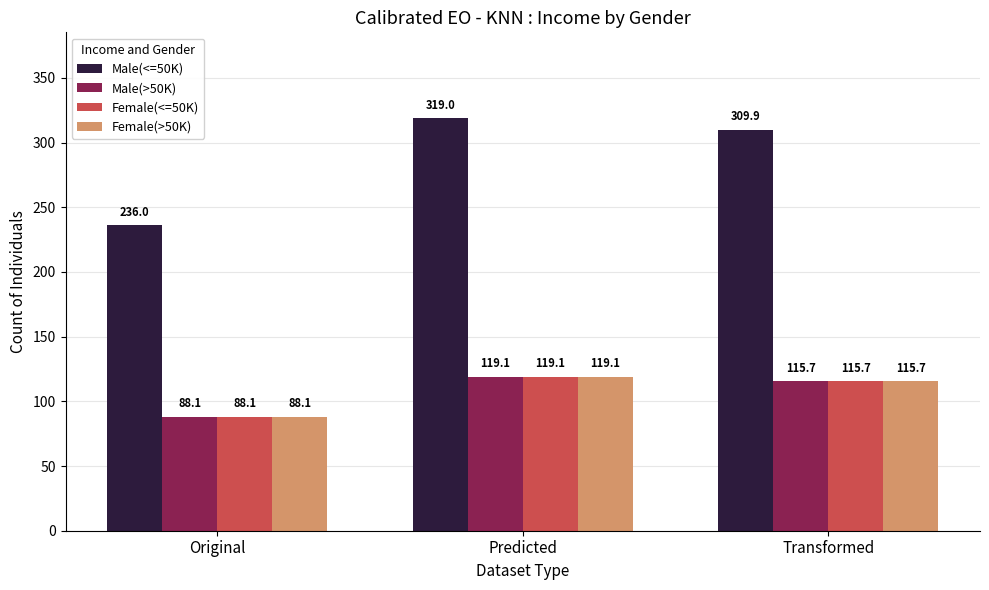

What is the label of the 3rd bar from the left?

Transformed